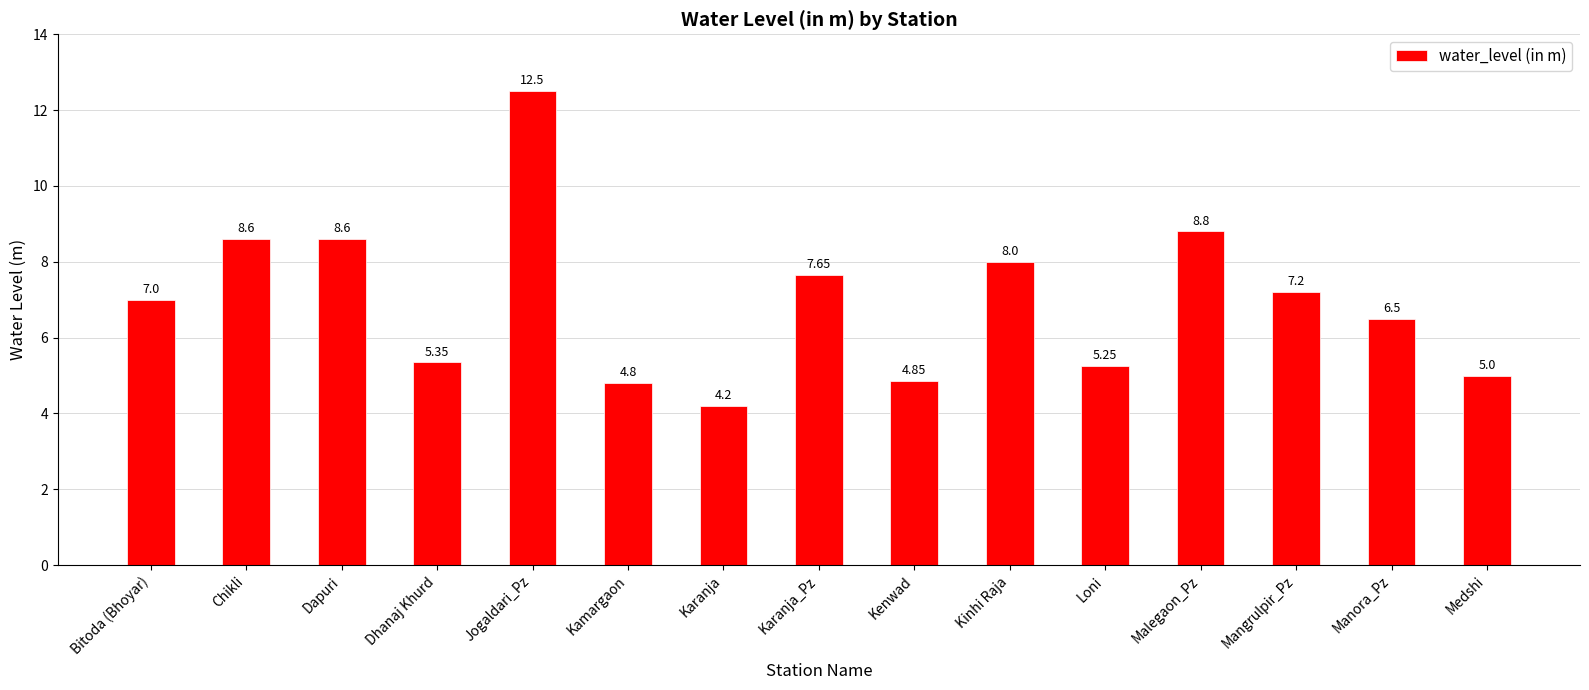

What is the label of the 11th bar from the right?

Jogaldari_Pz